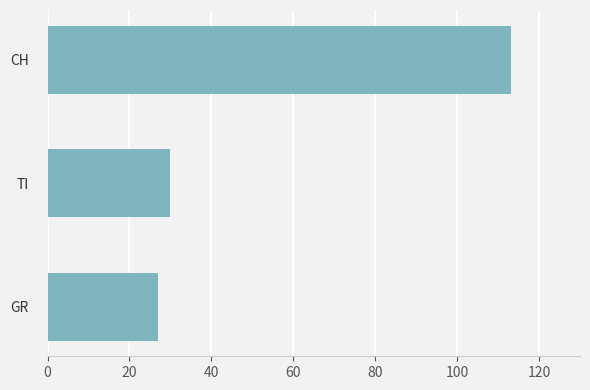

List the labels in order of value, smallest first.

GR, TI, CH